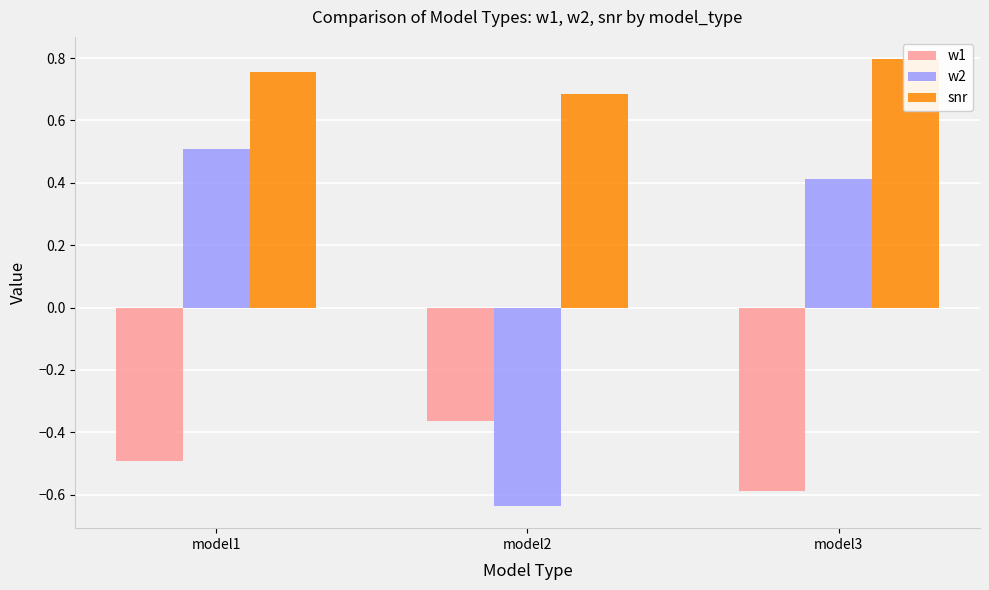

How many data points in w2 are above 0?

2